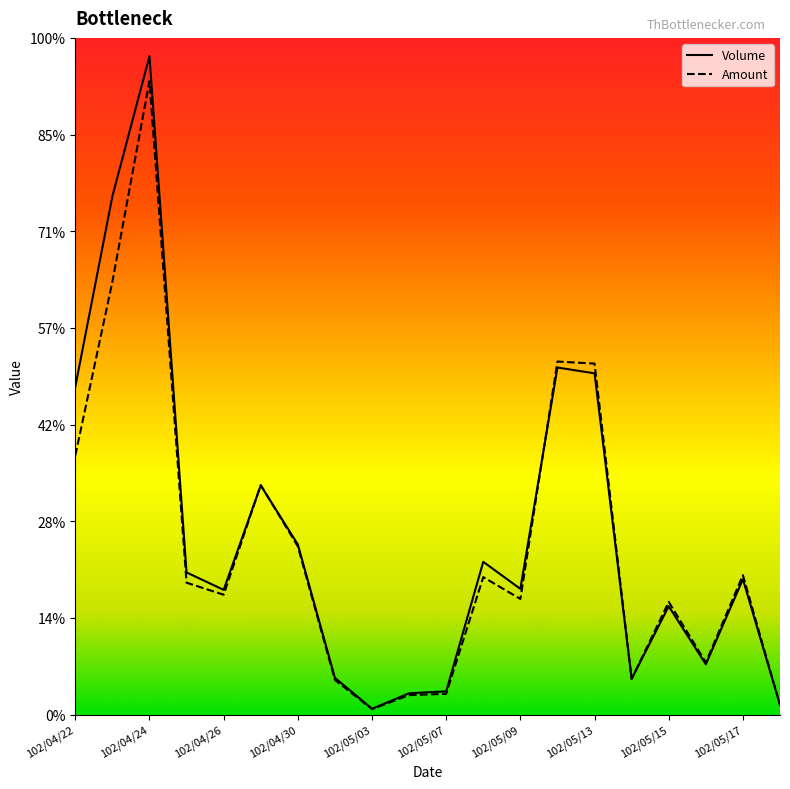

At which label does Volume reach its peak?

102/04/24